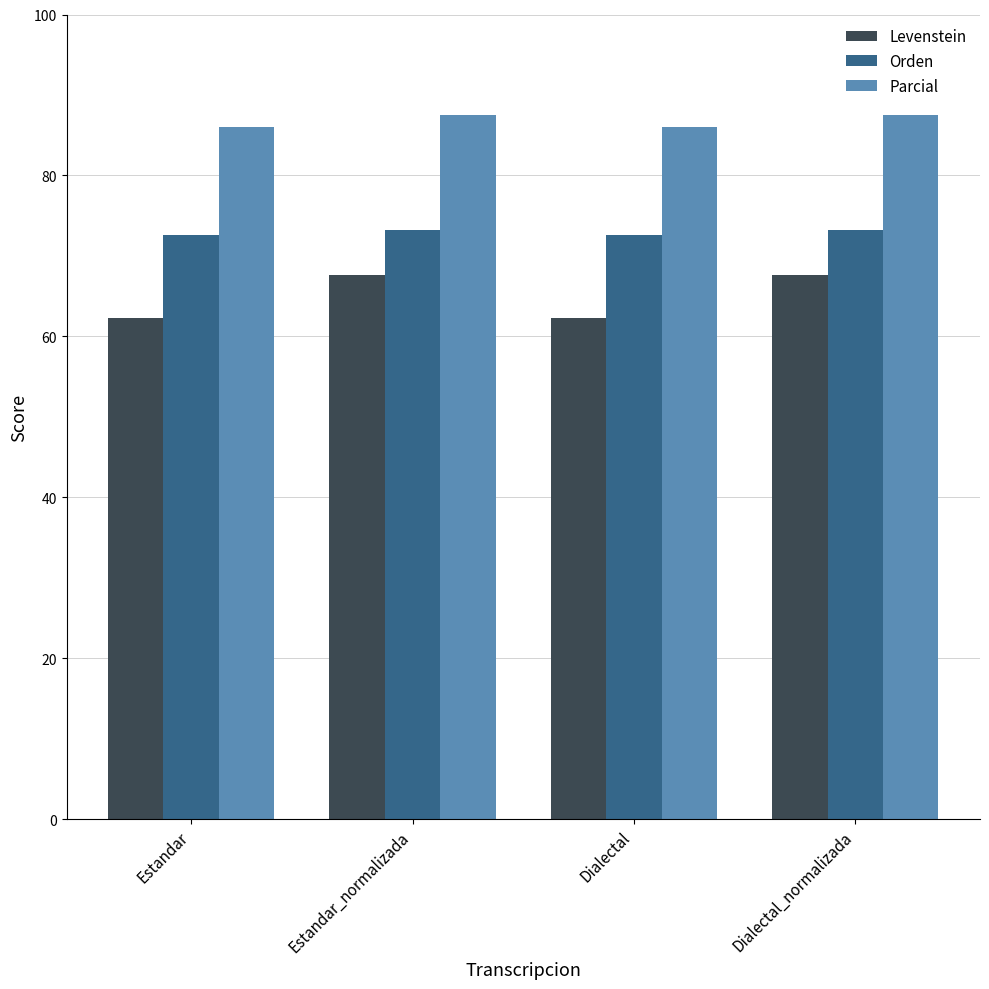

What is the approximate value of Orden at Dialectal?

72.6